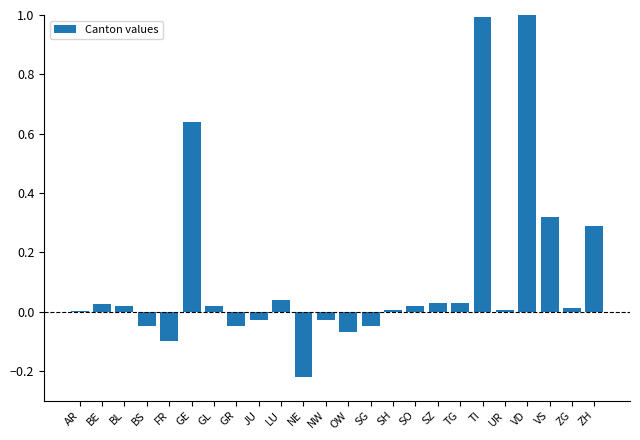

Are the bars horizontal?

No